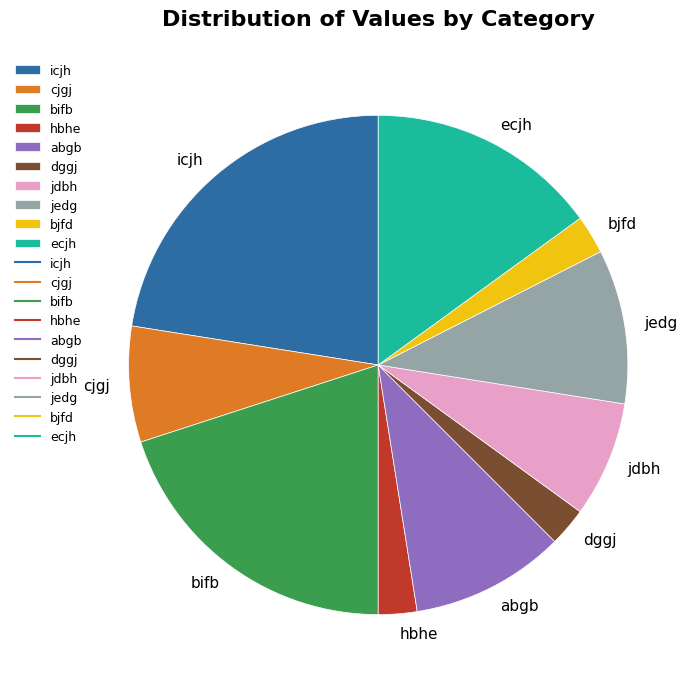

Approximately how many times larger is the value at cjgj compared to dggj?

3.0